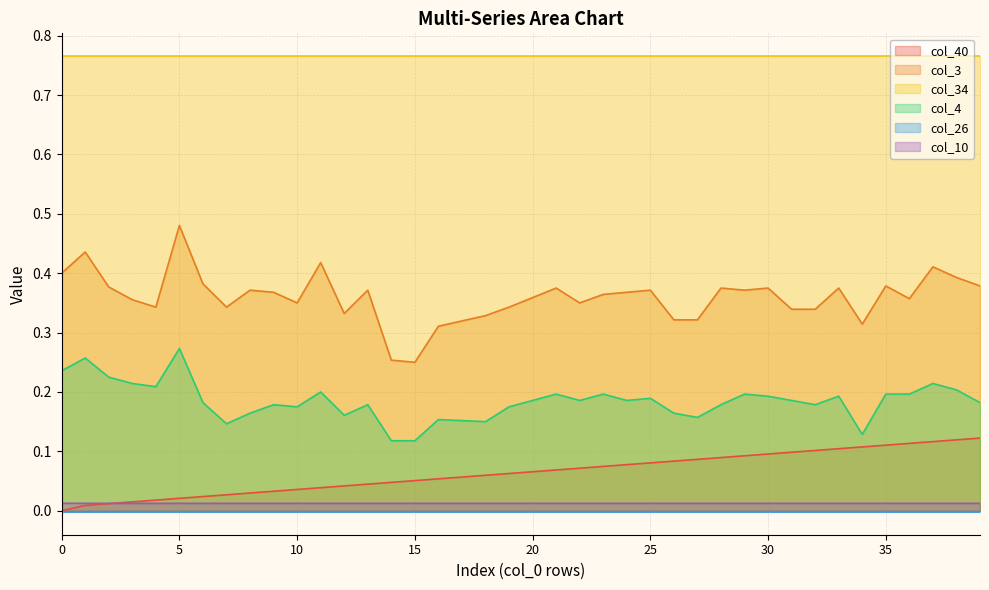

In col_4, how many points are higher than both neighbors (excluding endpoints)?

12